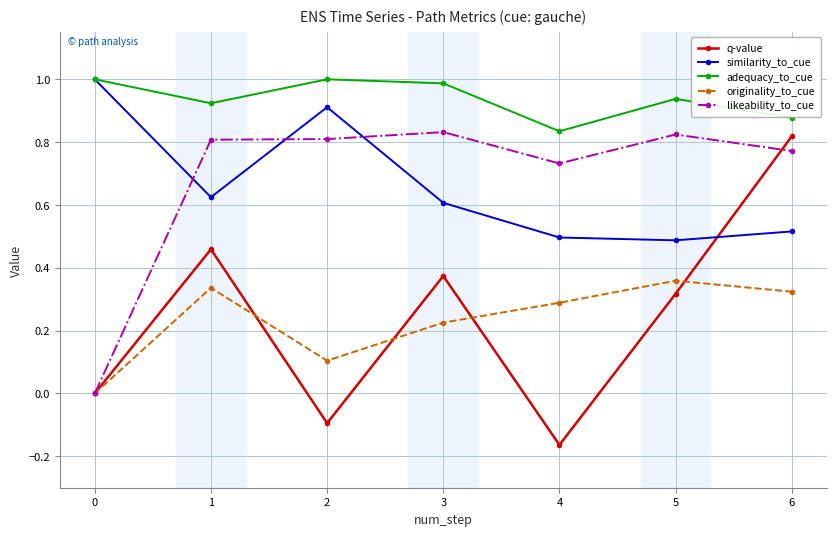

Is it true that adequacy_to_cue equals 0.5 at 1?

False